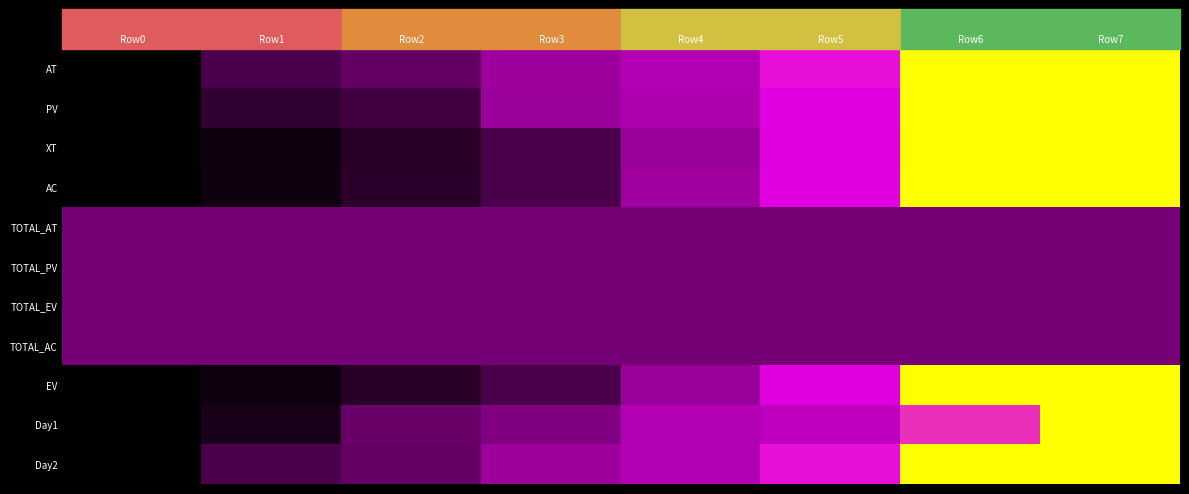

How many distinct data groups are displayed?

11